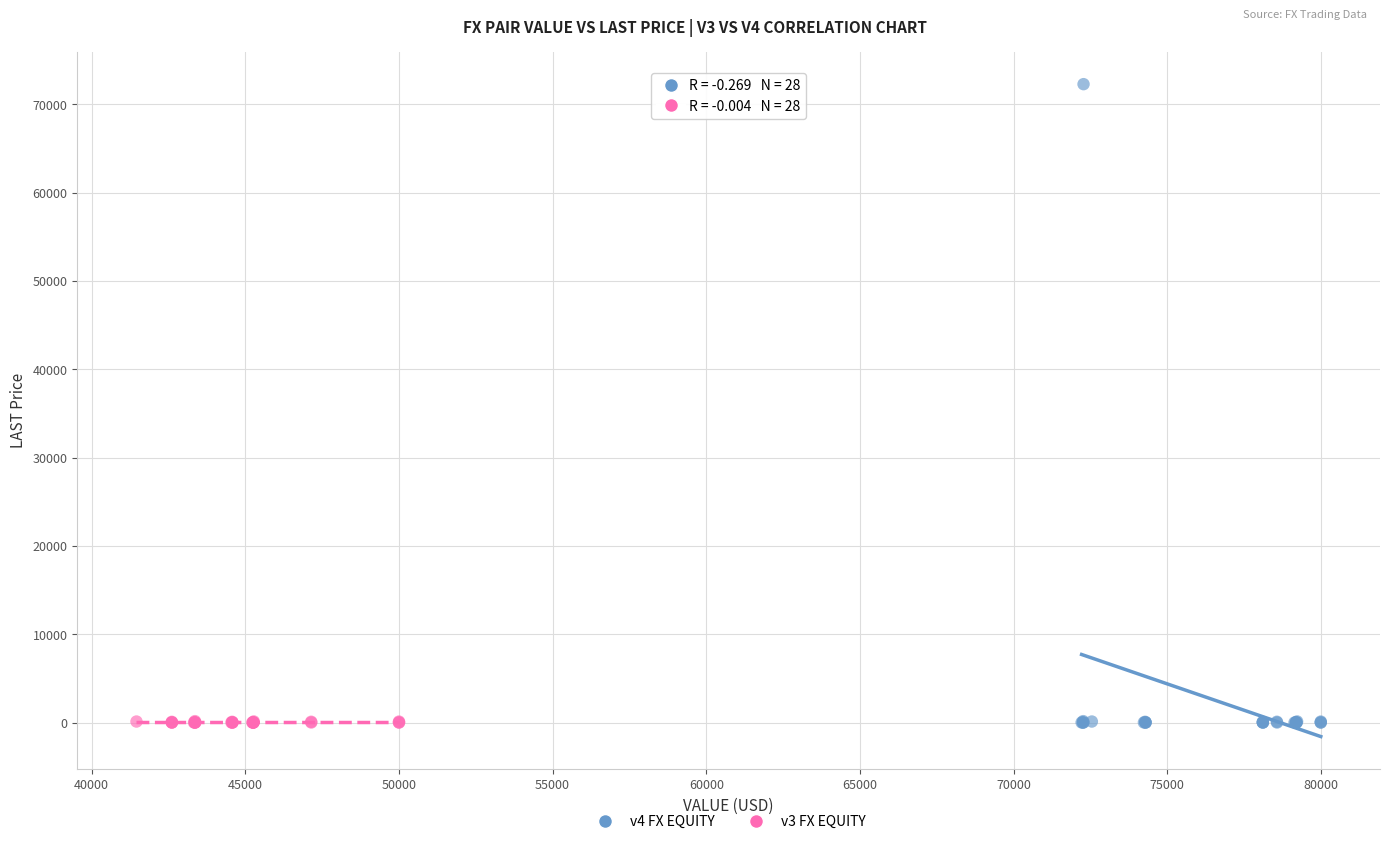

Which series has the largest Y range (max minus min)?

v4 FX EQUITY